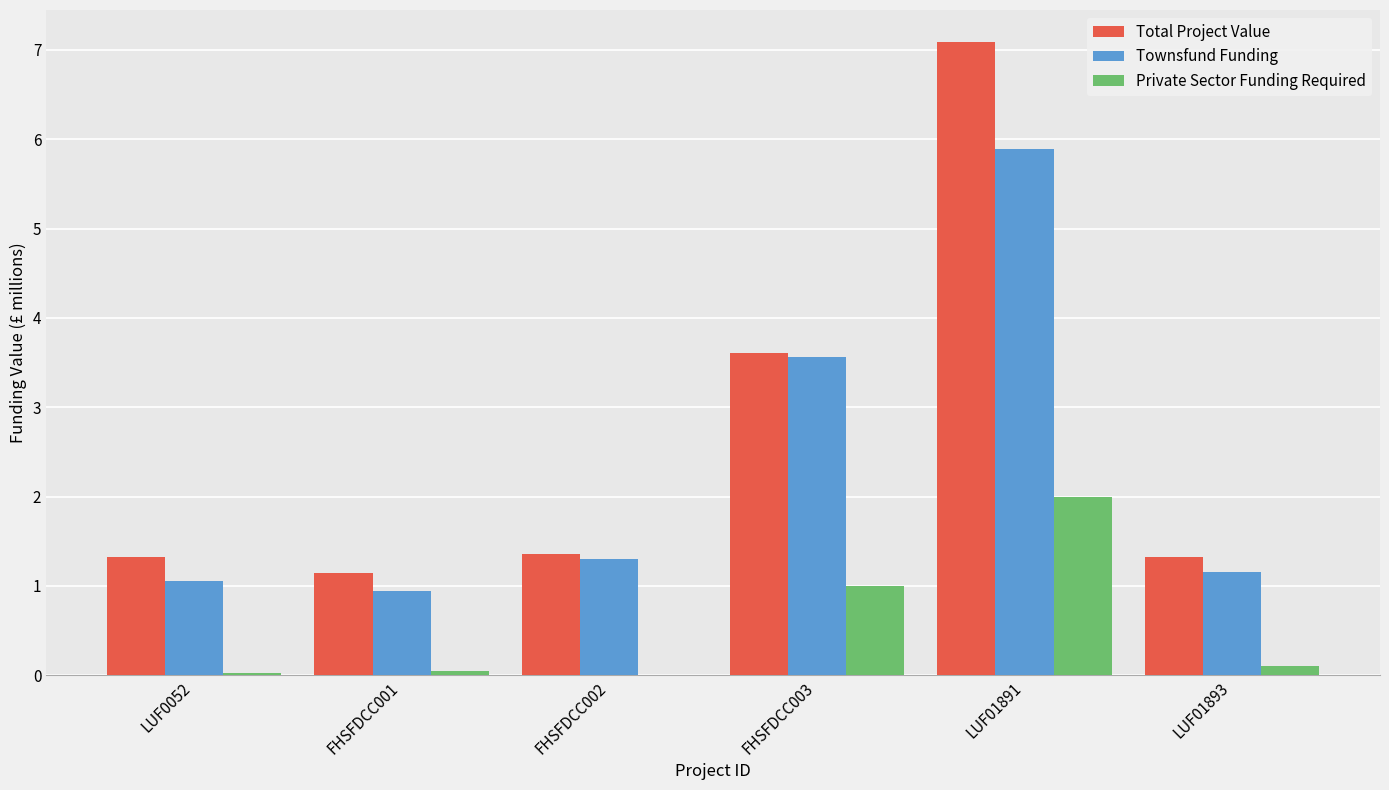

Are the bars horizontal?

No